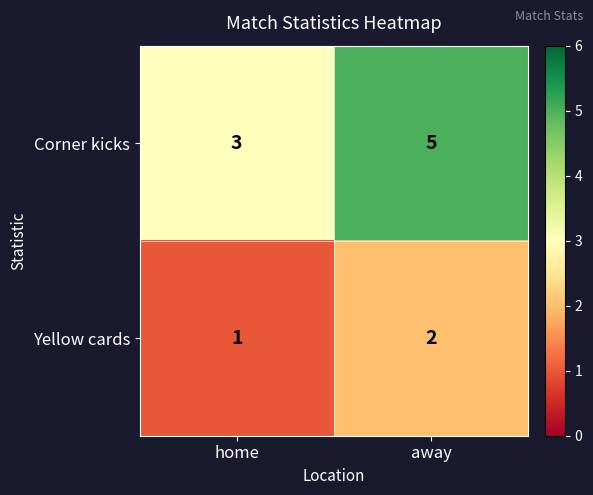

True or false: Corner kicks has a value of 1 at home.

False